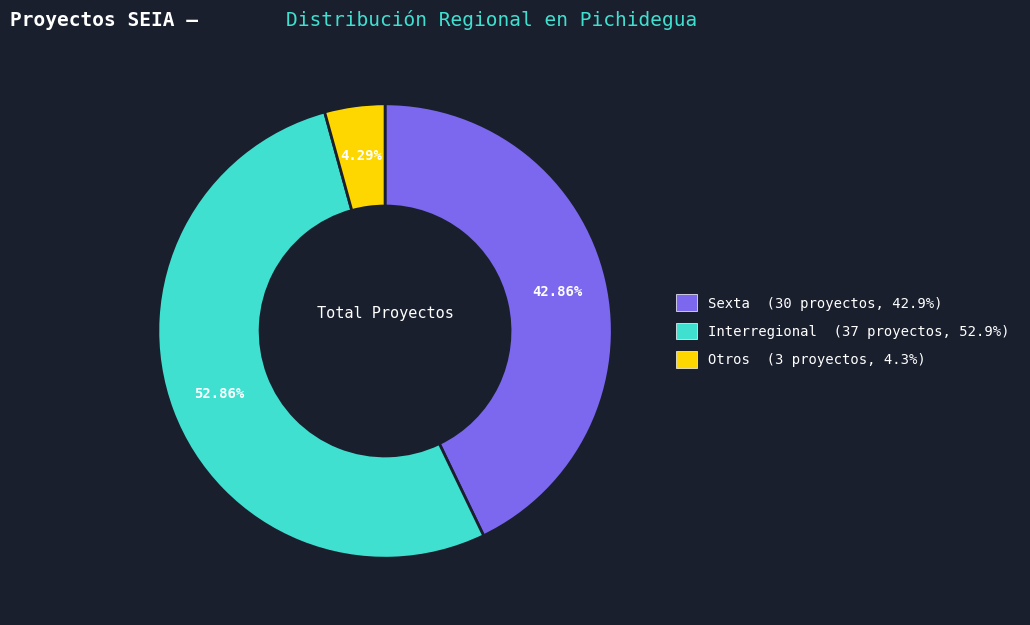

What percentage is the Sexta slice, to the nearest percent?

43%